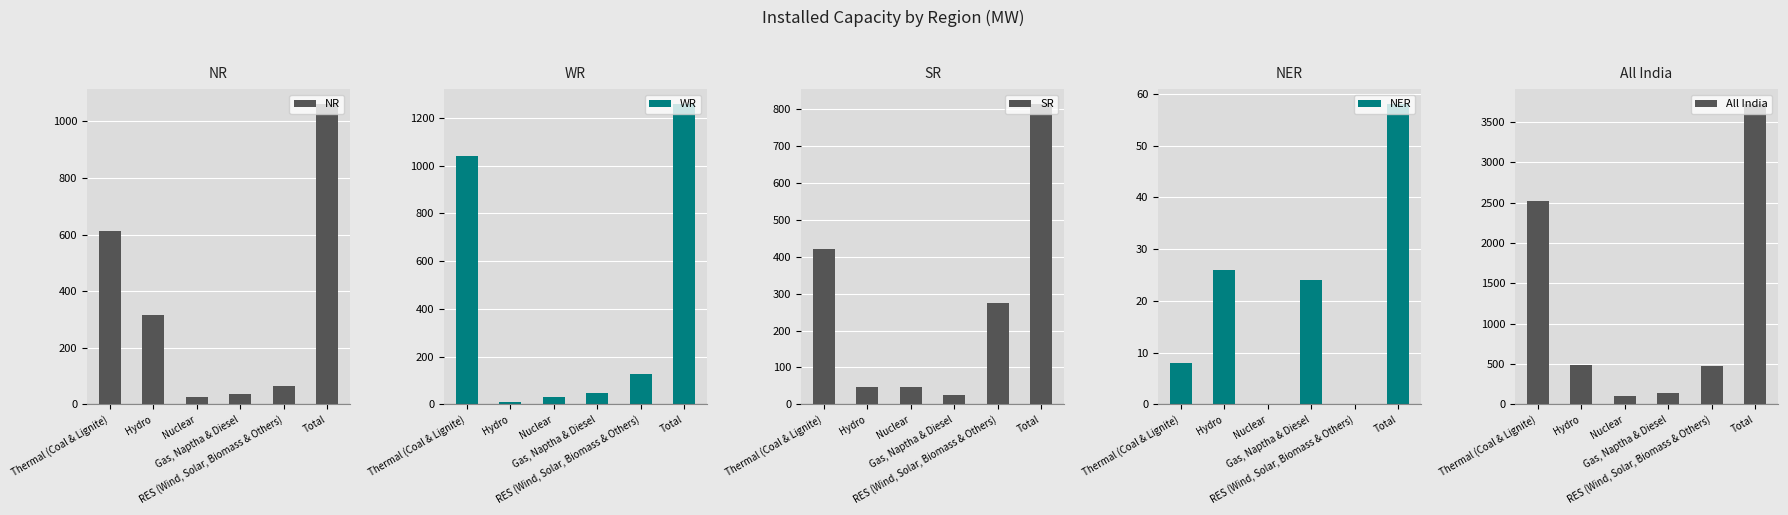

How many data points does each series have?

6